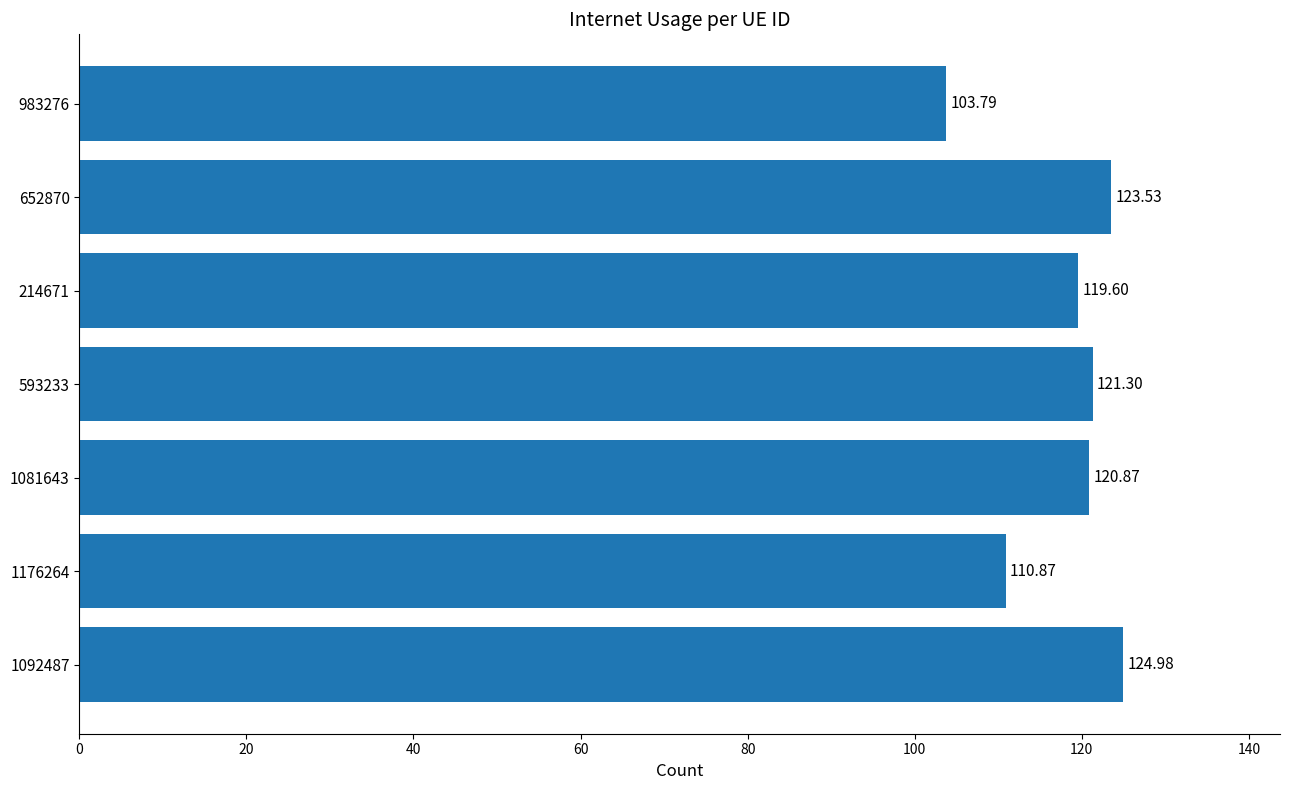

Approximately how many times larger is the value at 1176264 compared to 1081643?

0.9